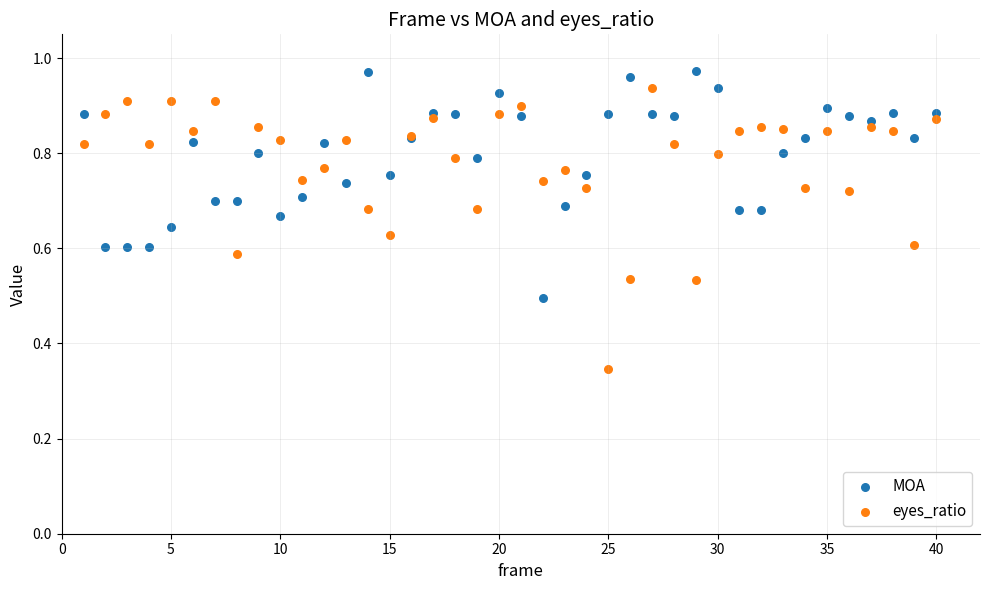

What are all the series names shown in the legend?

MOA, eyes_ratio